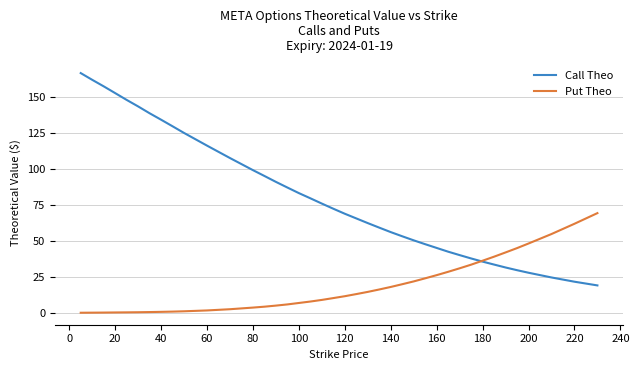

What is the greatest value displayed?

166.5